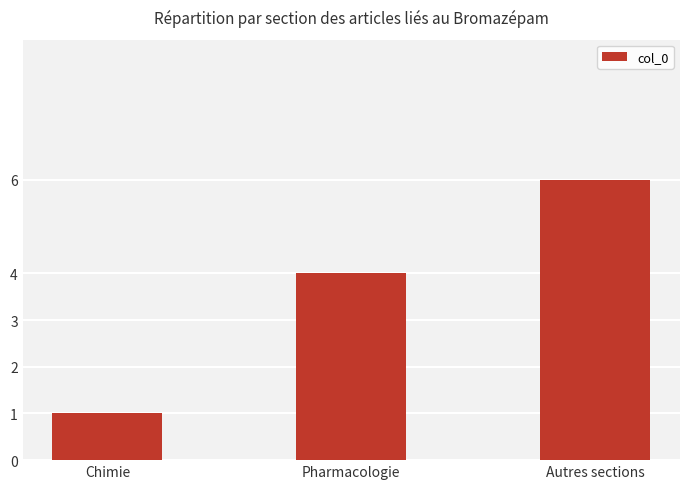

The chart shows a value of 6 at Pharmacologie. True or false?

False